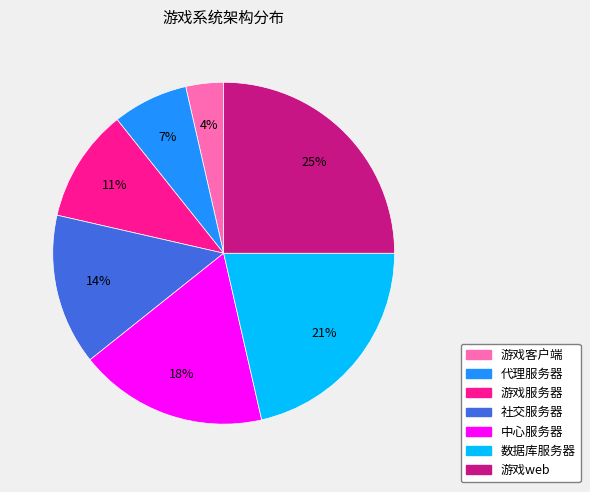

Does 社交服务器 represent more than half of the total?

No